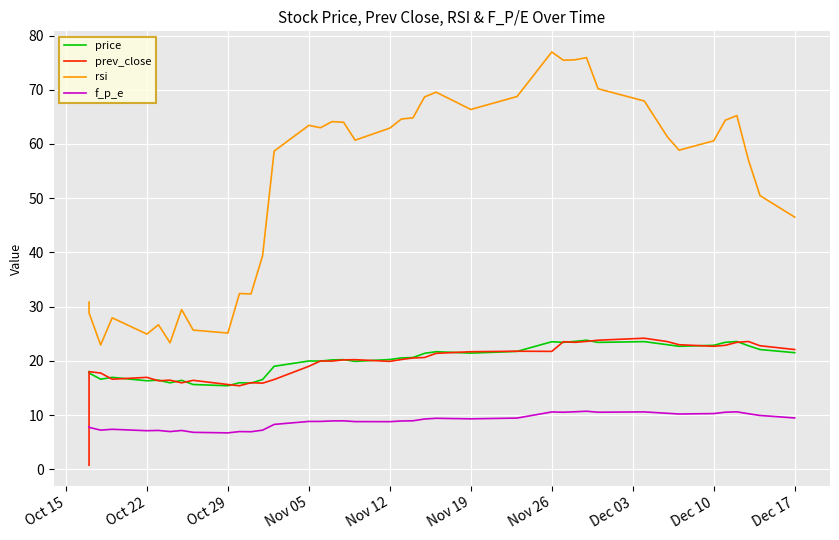

Is it true that f_p_e equals 5.2 at Oct 22?

False